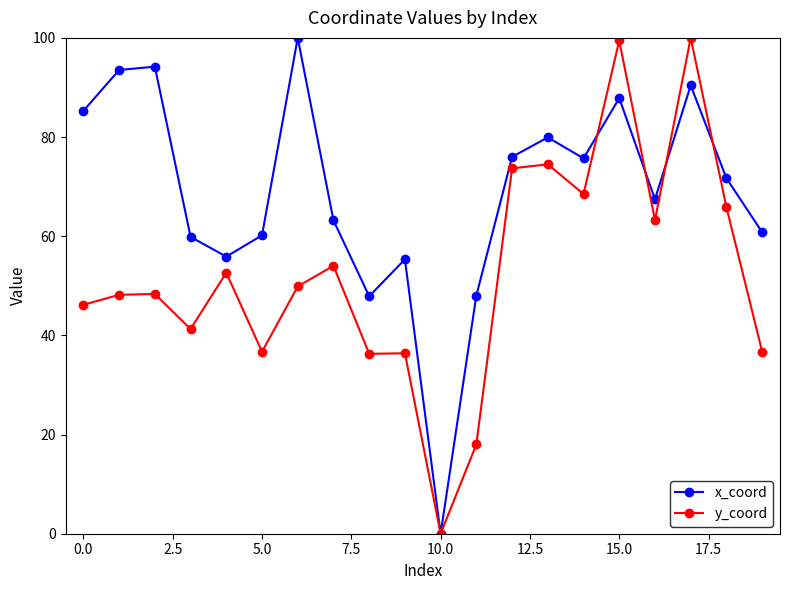

How many data points in x_coord are less than 71?

10